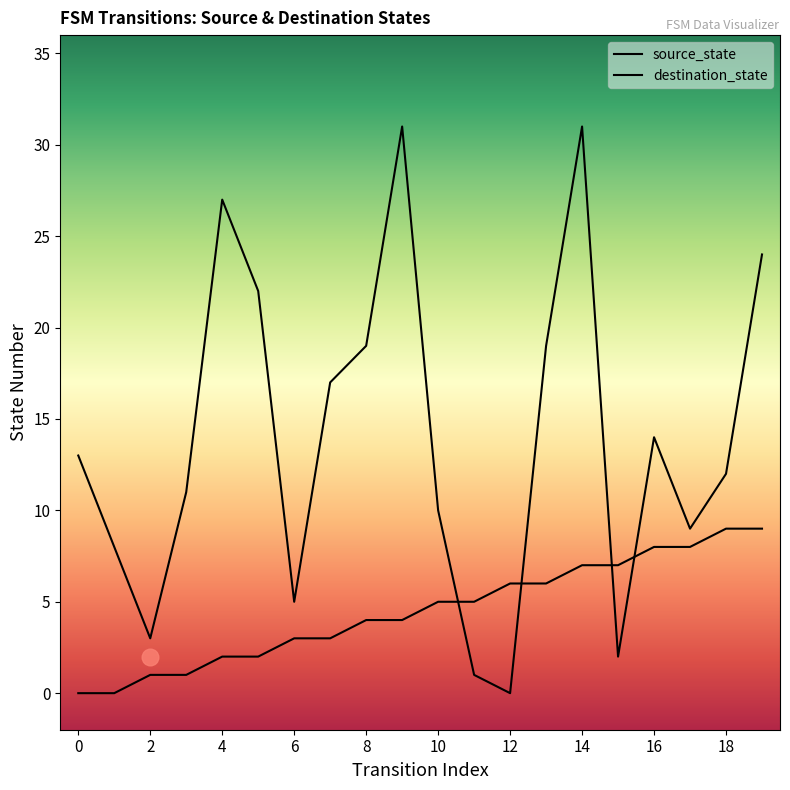

How many values in the source_state series are below 5?

10